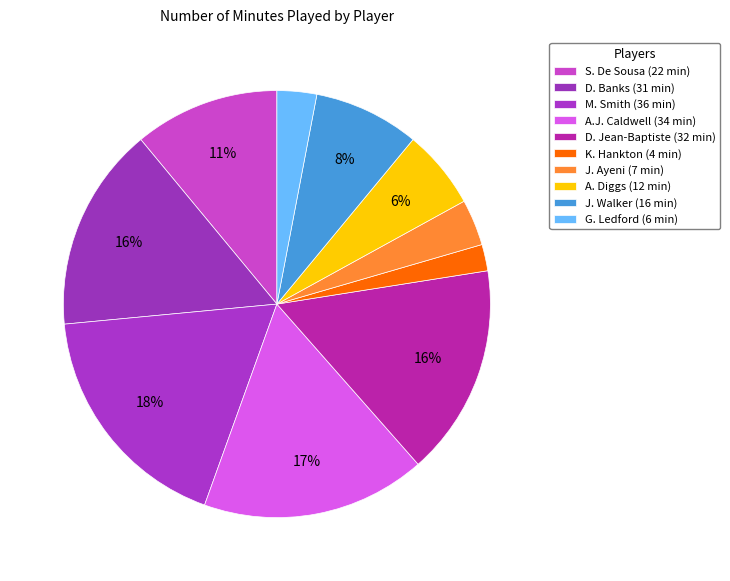

To the nearest percent, what portion does J. Walker represent?

8%